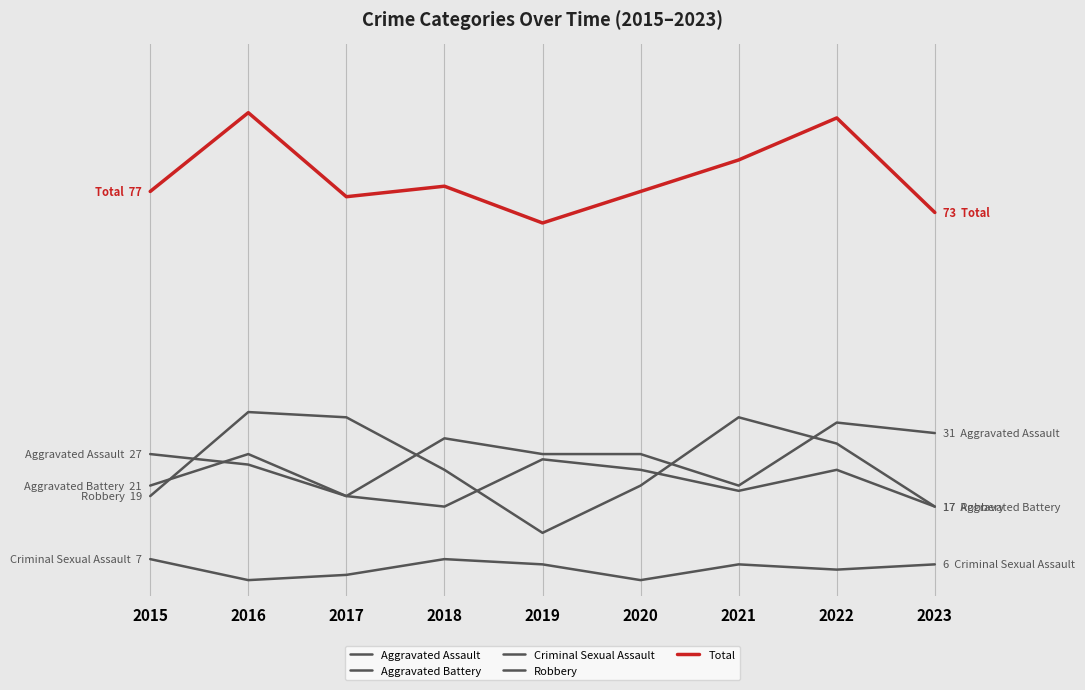

At which category does Criminal Sexual Assault reach its first local valley?

2016